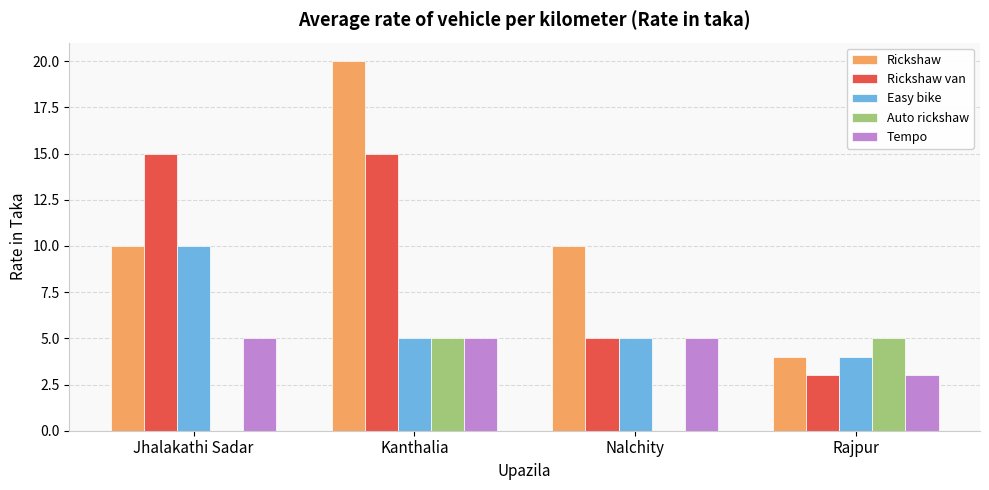

At which label is Rickshaw van closest to 9?

Nalchity